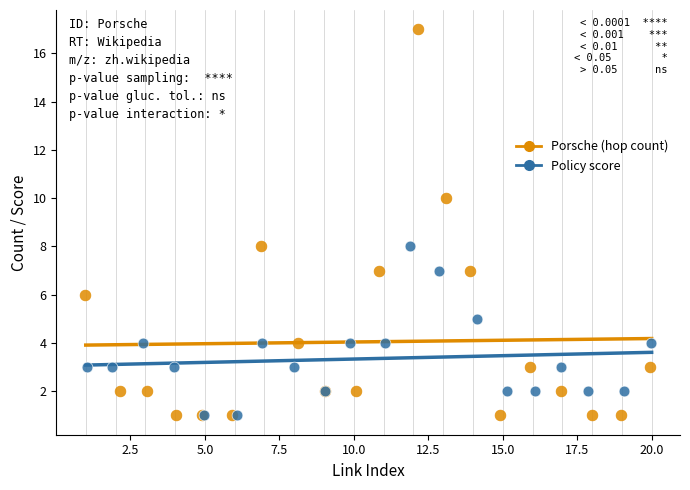

Which series reaches the maximum Y coordinate?

Porsche (hop count)